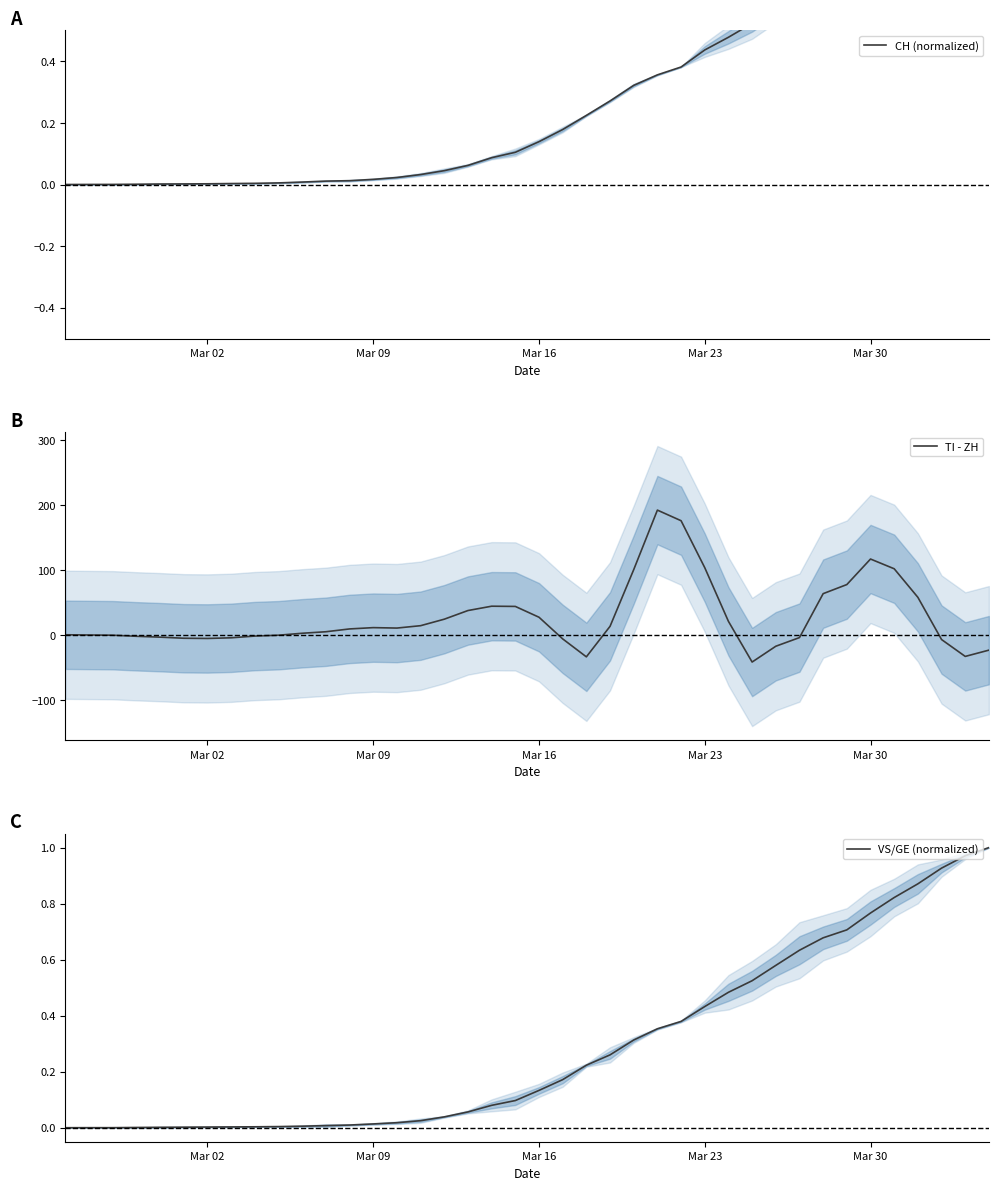

What is the minimum value for TI - ZH?

-41.7